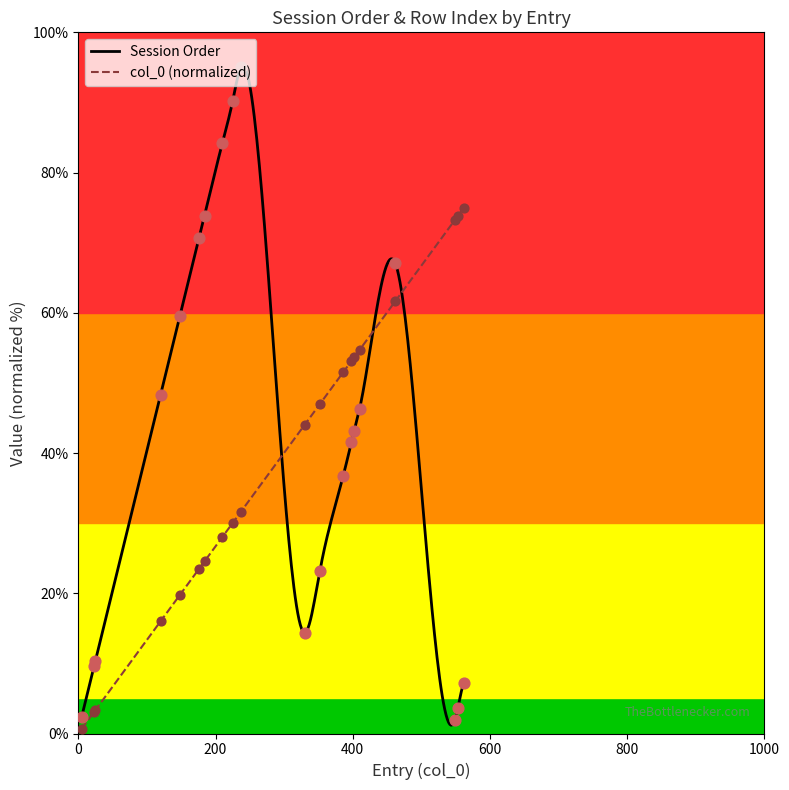

Which series has the largest total across all categories?

Session Order